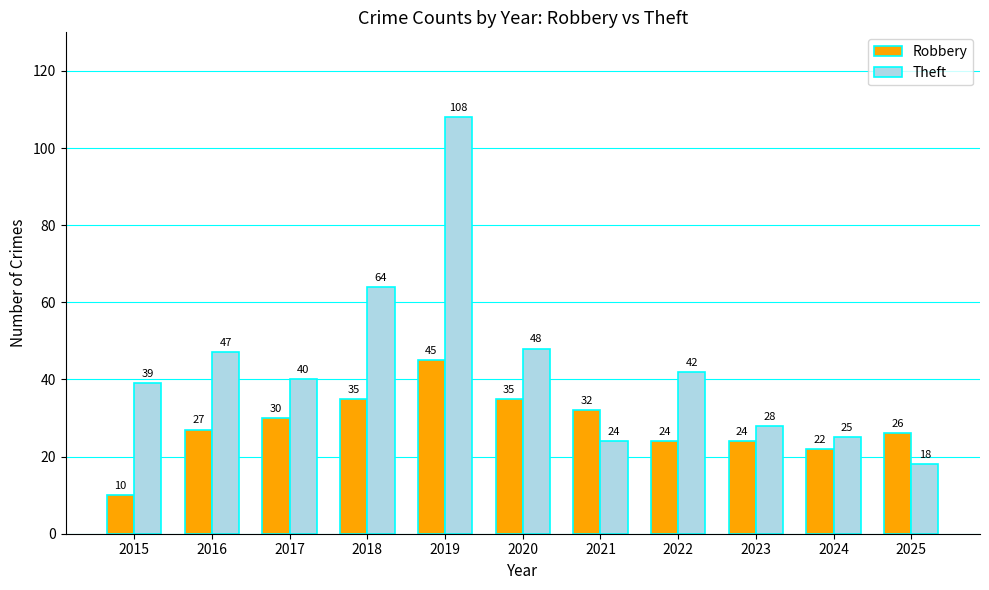

Reading left to right, list all the values displayed in this chart.

Robbery: 2015=10	2016=27	2017=30	2018=35	2019=45	2020=35	2021=32	2022=24	2023=24	2024=22	2025=26
Theft: 2015=39	2016=47	2017=40	2018=64	2019=108	2020=48	2021=24	2022=42	2023=28	2024=25	2025=18